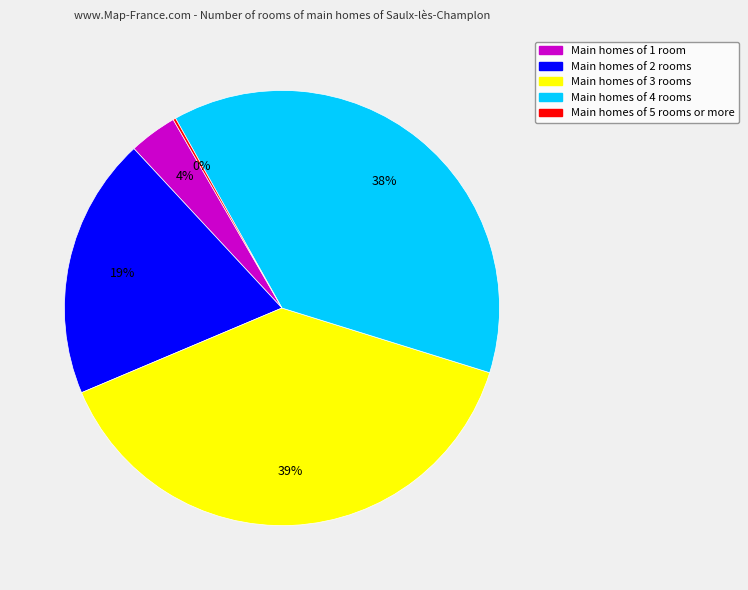

To the nearest percent, what is the average slice percentage?

20%